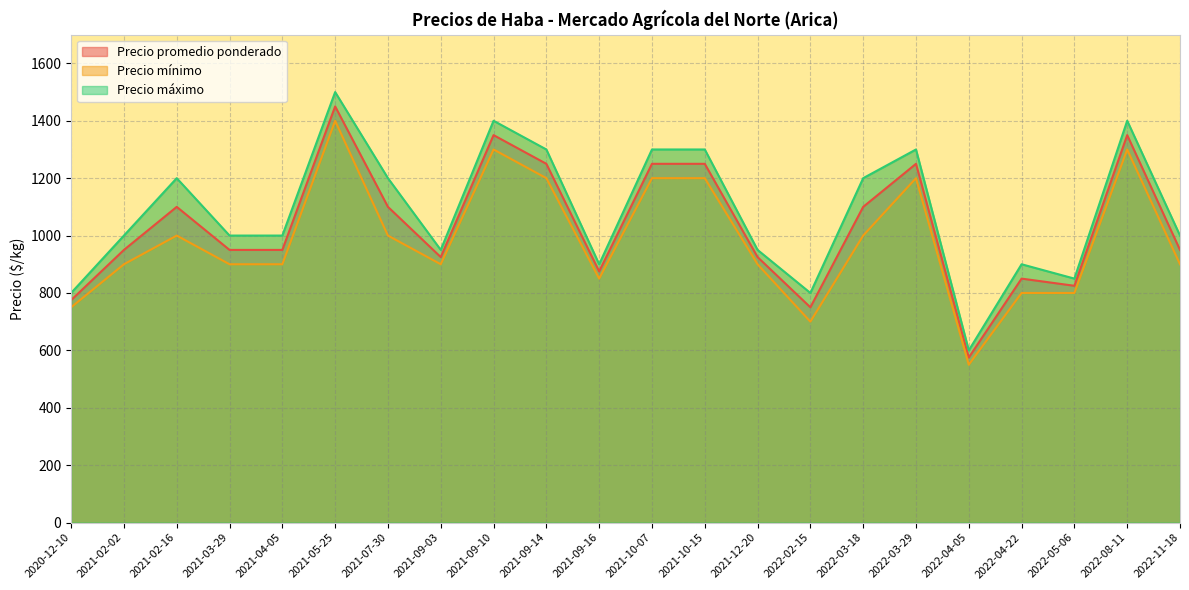

What is the total value across all series at 2021-02-02?

2850